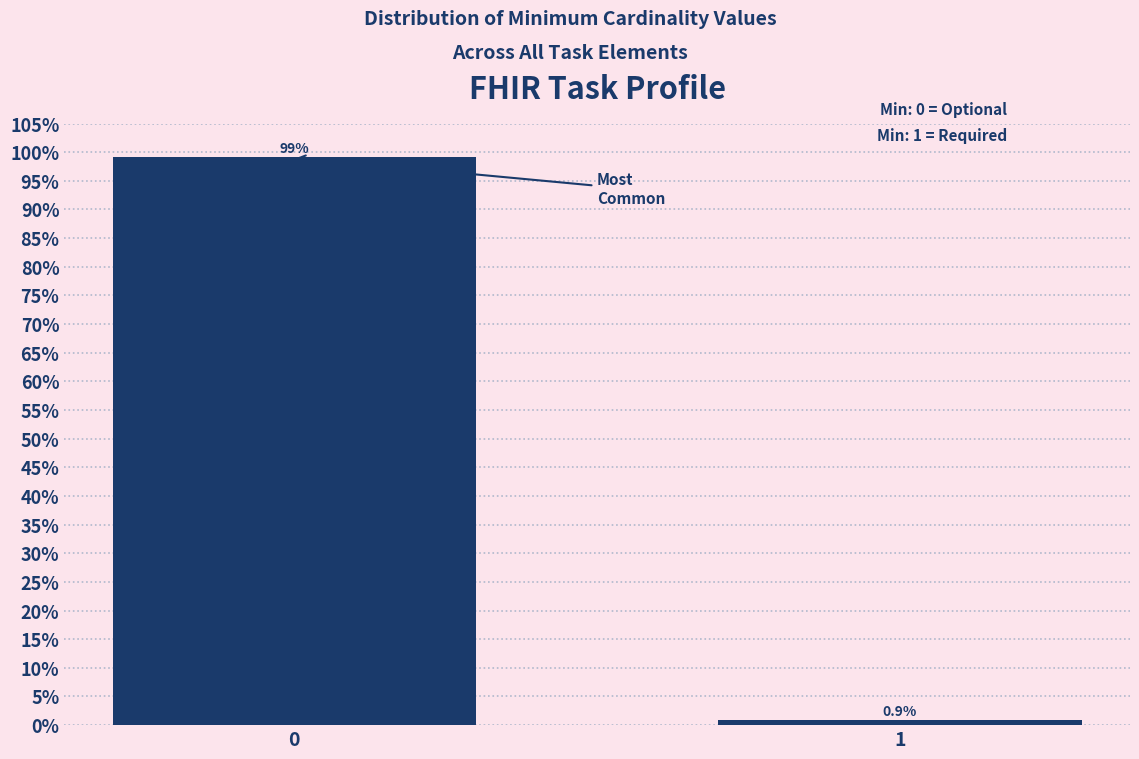

Reading left to right, transcribe all the data shown in this chart.

99.1	0.9